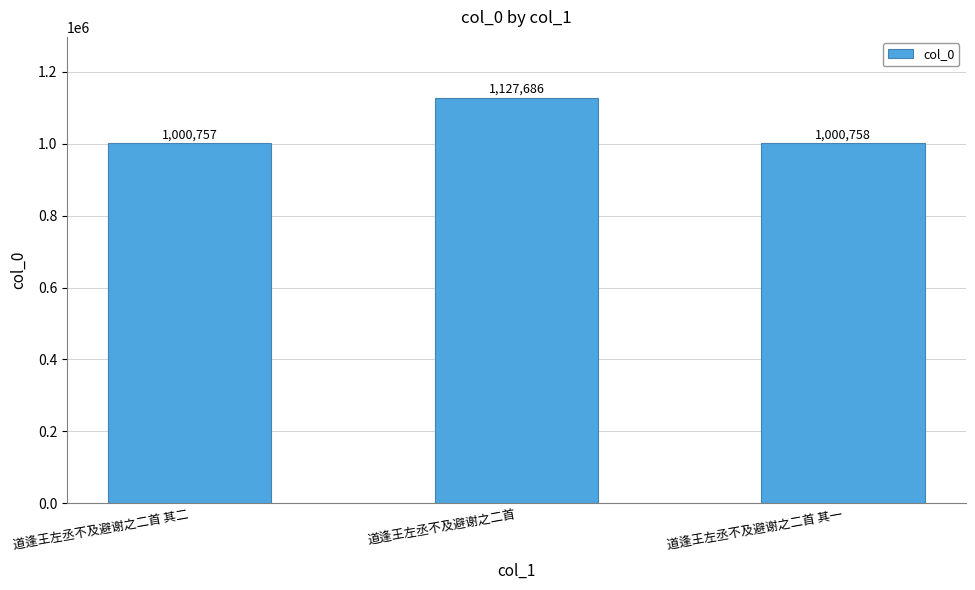

What is the label of the 2nd bar from the left?

道逢王左丞不及避谢之二首